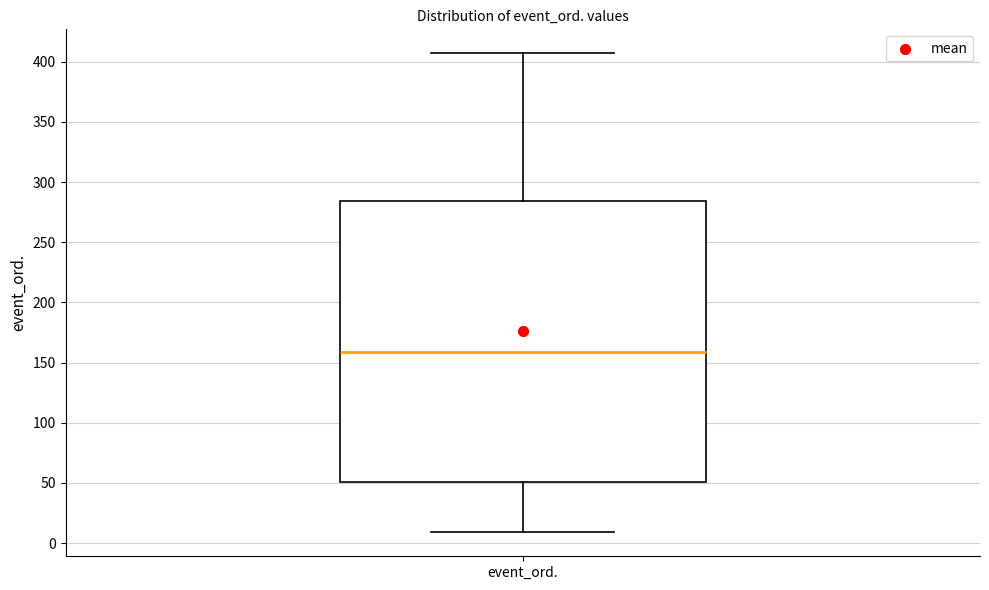

Where does the lower whisker of the box for event_ord. end on the y-axis? The values are not printed on the chart, so give them approximately, as read against the axis.

10